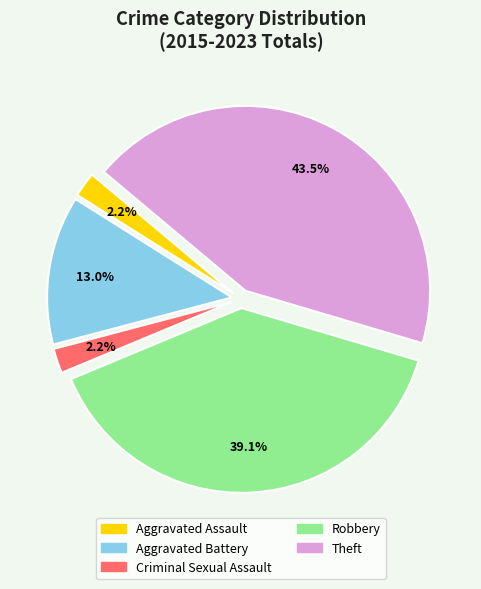

What percentage is the Criminal Sexual Assault slice, to the nearest percent?

2%